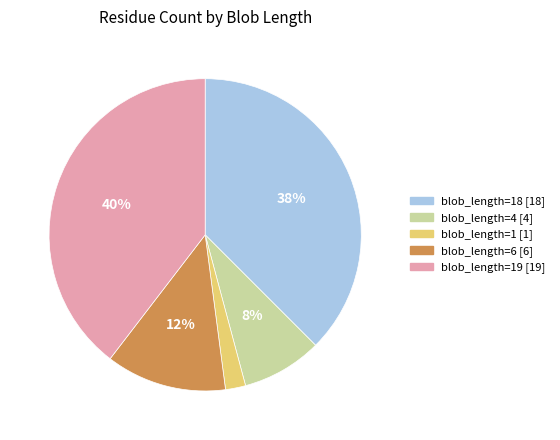

Is it true that blob_length=6 [6] is 1% of the pie?

False